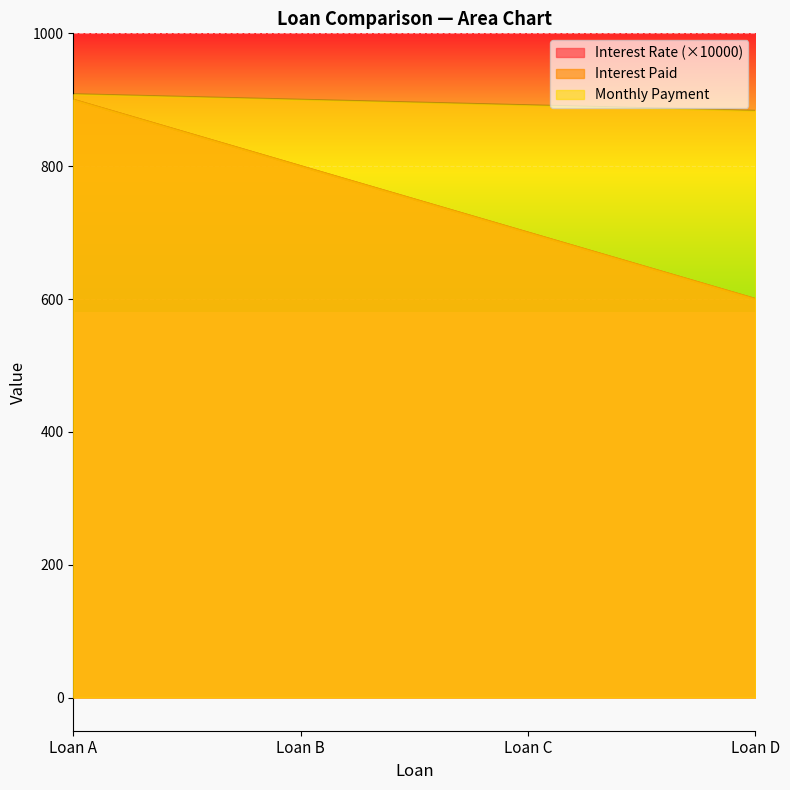

What are all the series names shown in the legend?

Interest Rate, Interest Paid, Monthly Payment